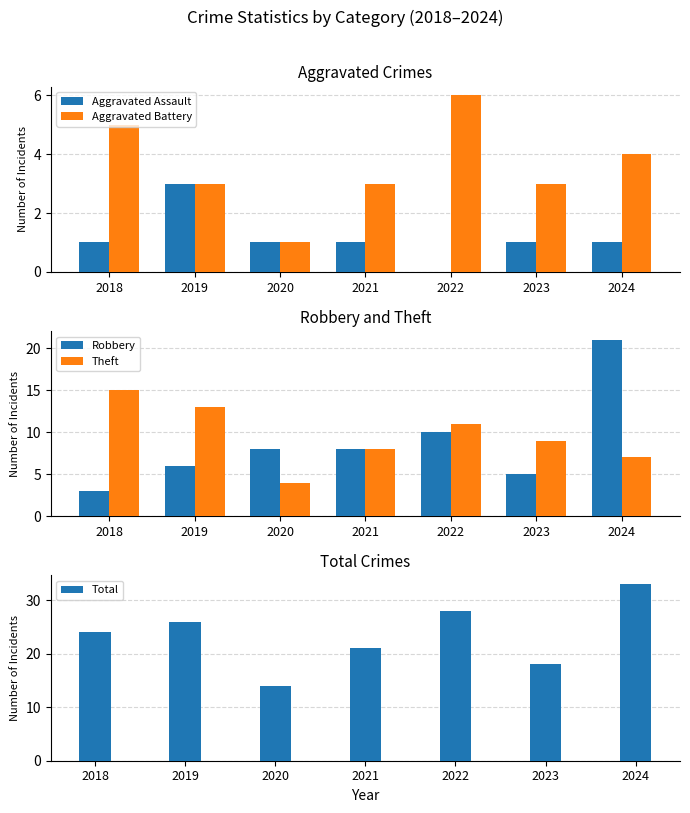

Rank the series by their maximum value, from lowest to highest.

Aggravated Assault, Aggravated Battery, Theft, Robbery, Total